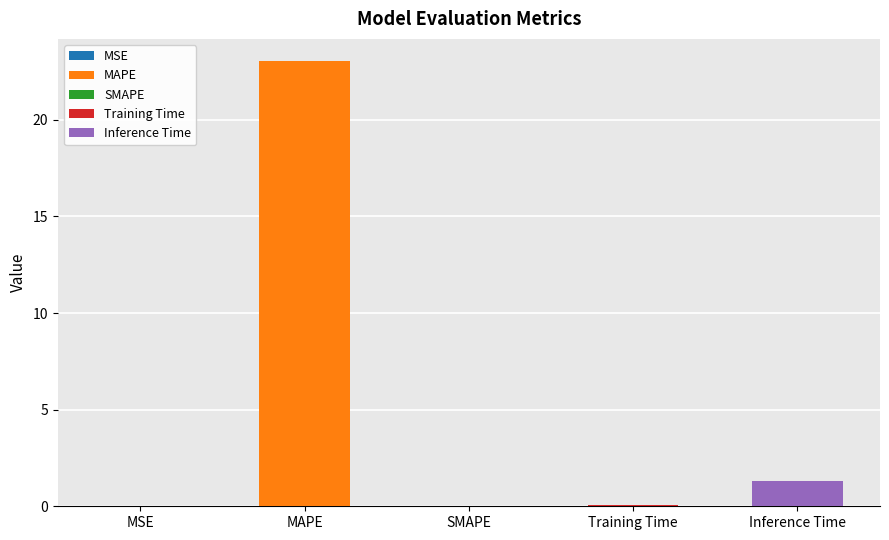

What is the change in value from MAPE to Inference Time?

-21.7